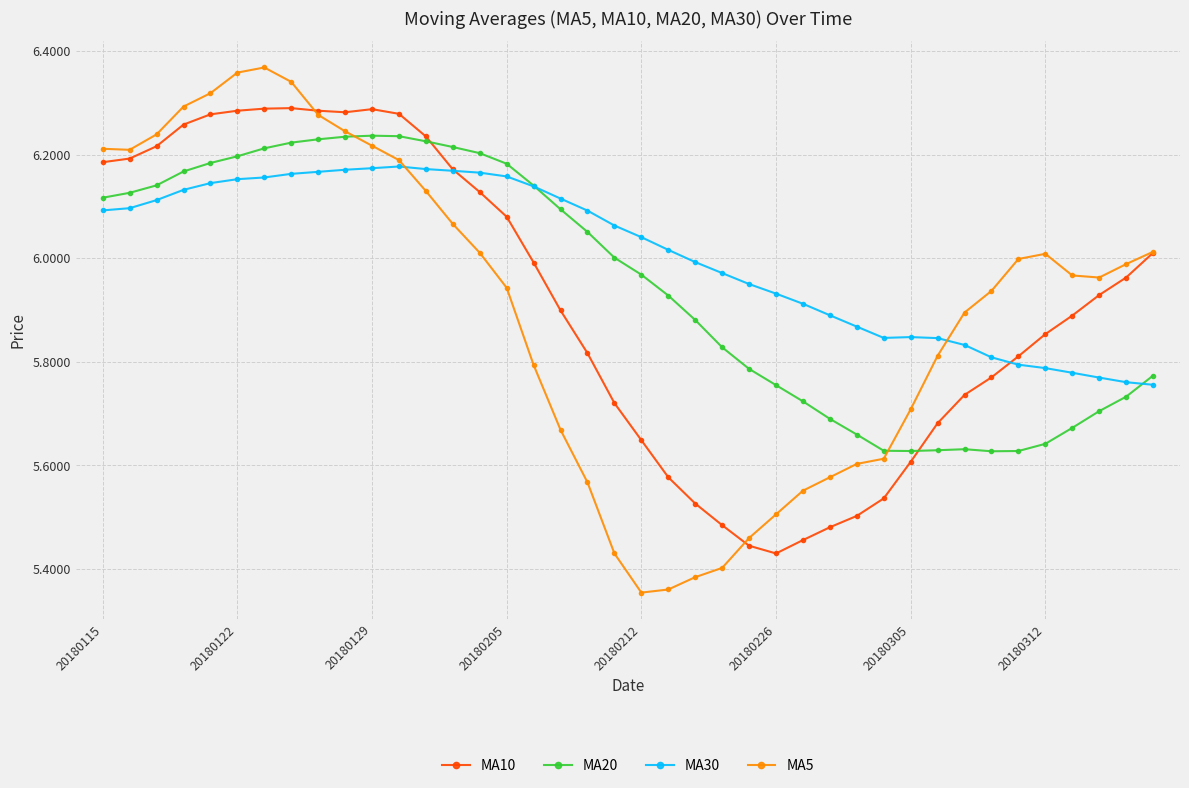

Which series has the largest range (max minus min)?

MA5